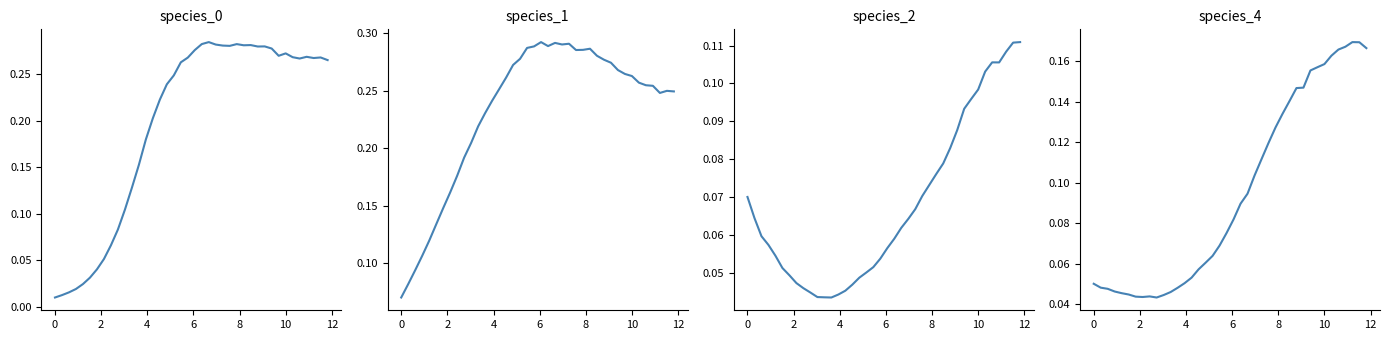

What is the sum of all species_1 values?

9.3